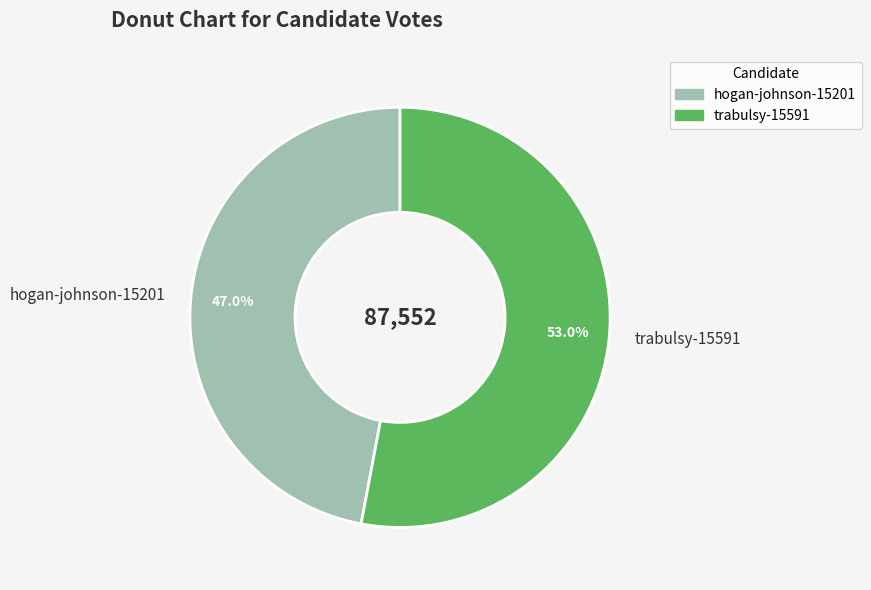

Does hogan-johnson-15201 represent more than half of the total?

No